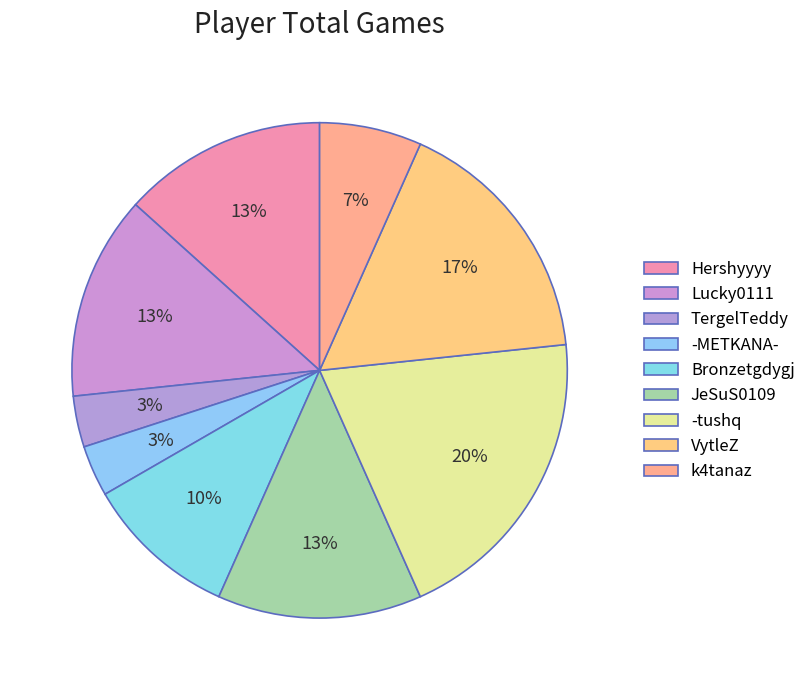

Which slice is the smallest?

TergelTeddy